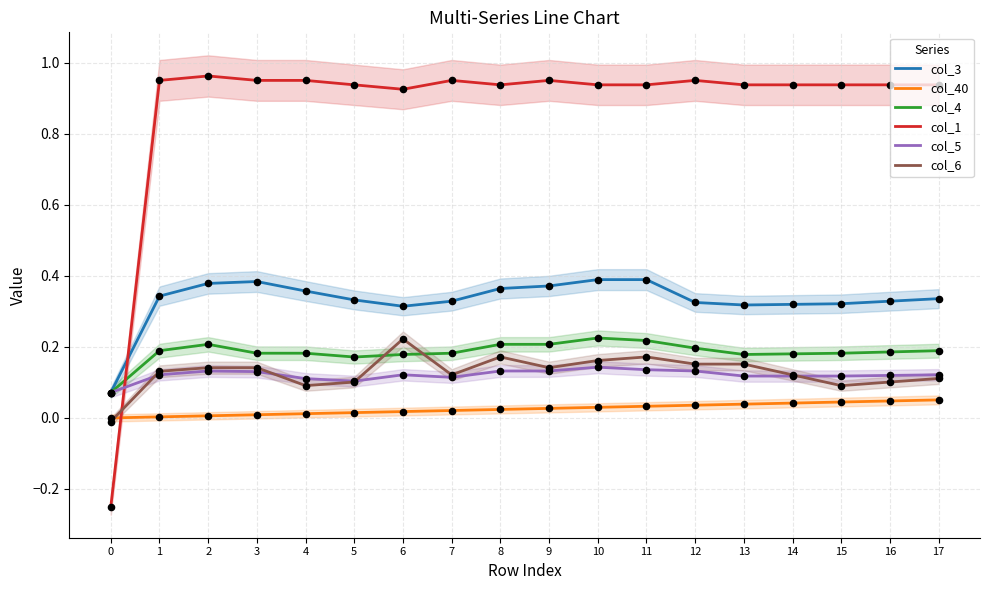

Which series has the widest spread of Y values?

col_1